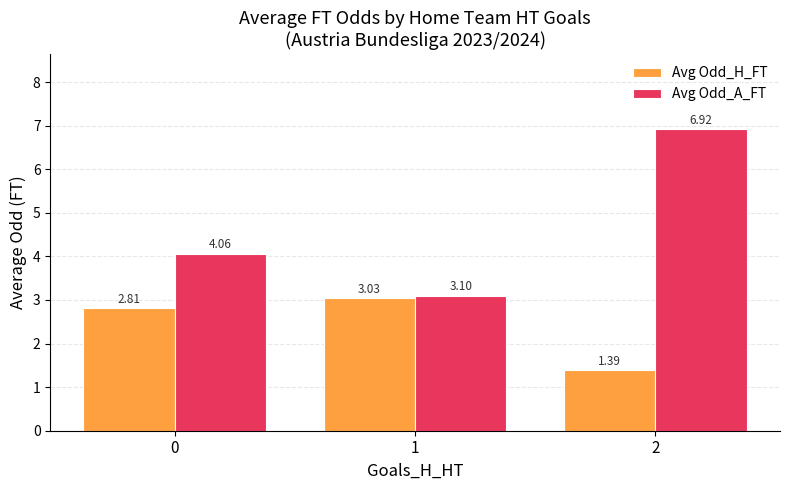

How many bars are there in total?

6